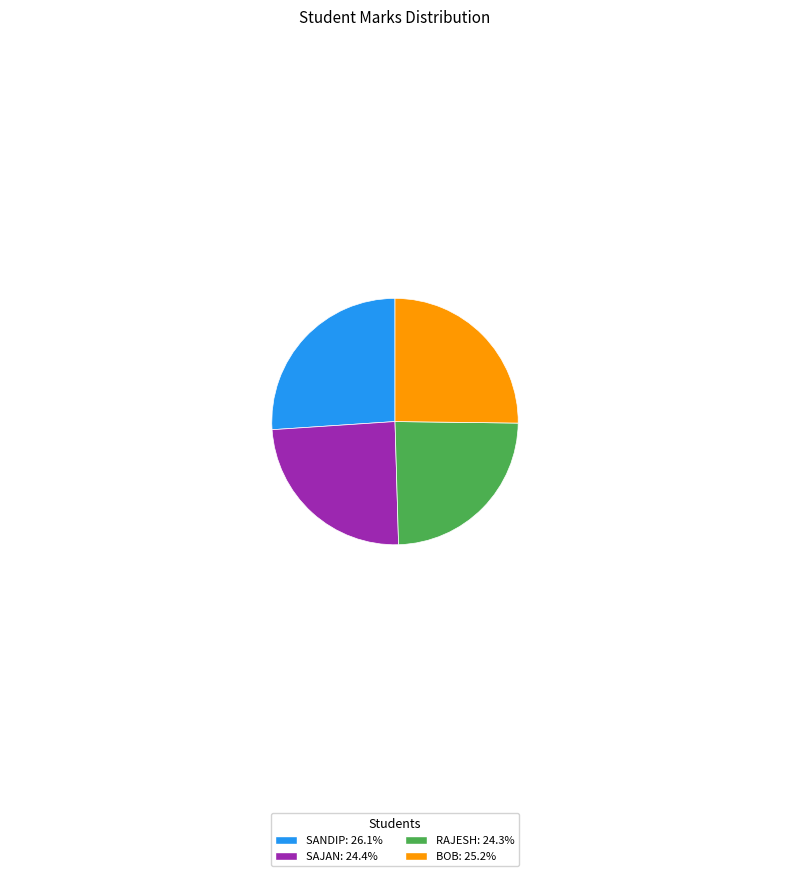

Is there any slice that represents more than half of the pie?

No